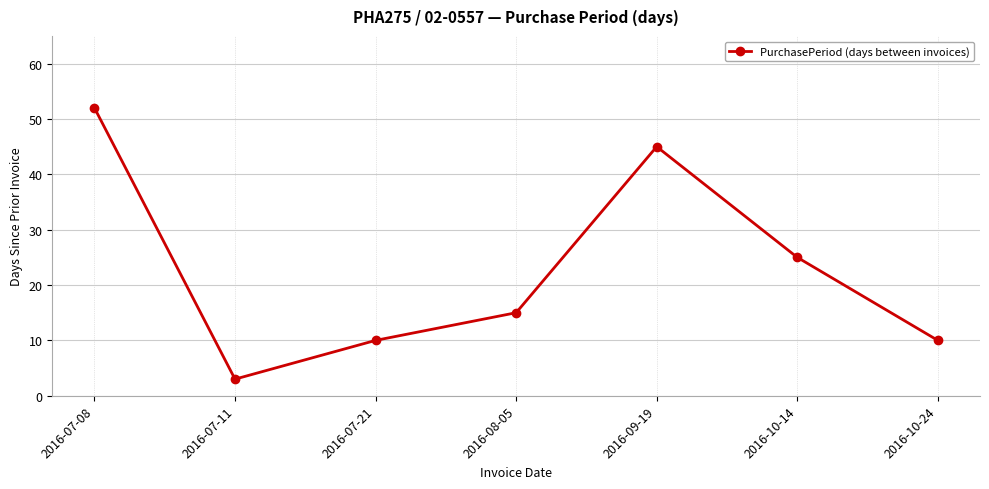

How many lines are shown in the chart?

1